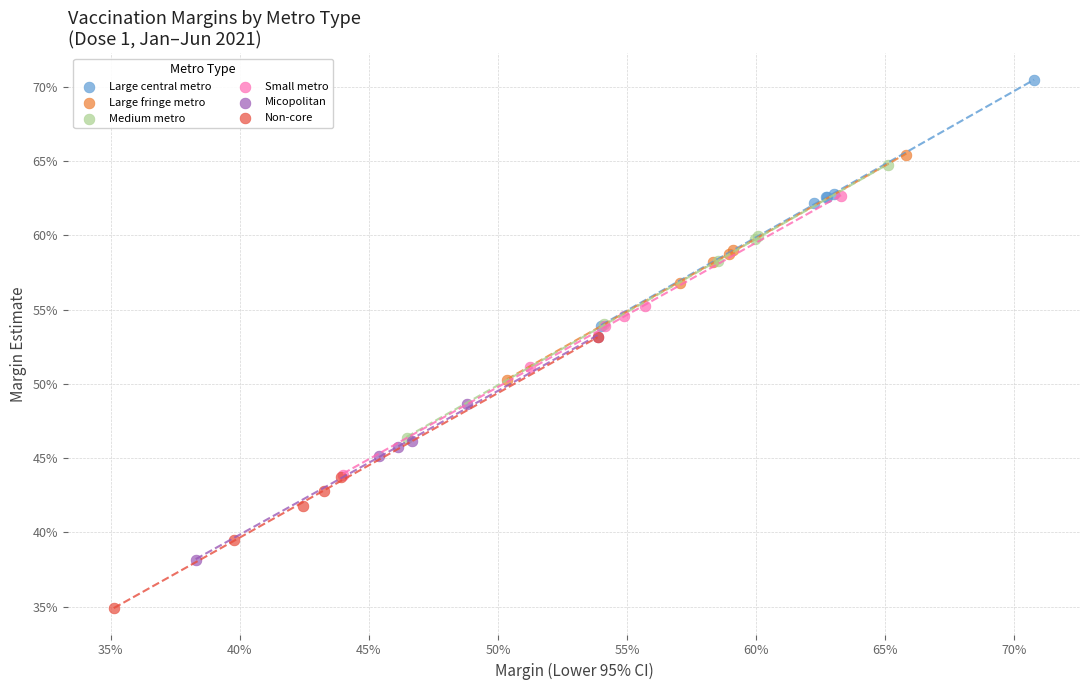

What are all the series names shown in the legend?

Large central metro, Large fringe metro, Medium metro, Small metro, Micopolitan, Non-core